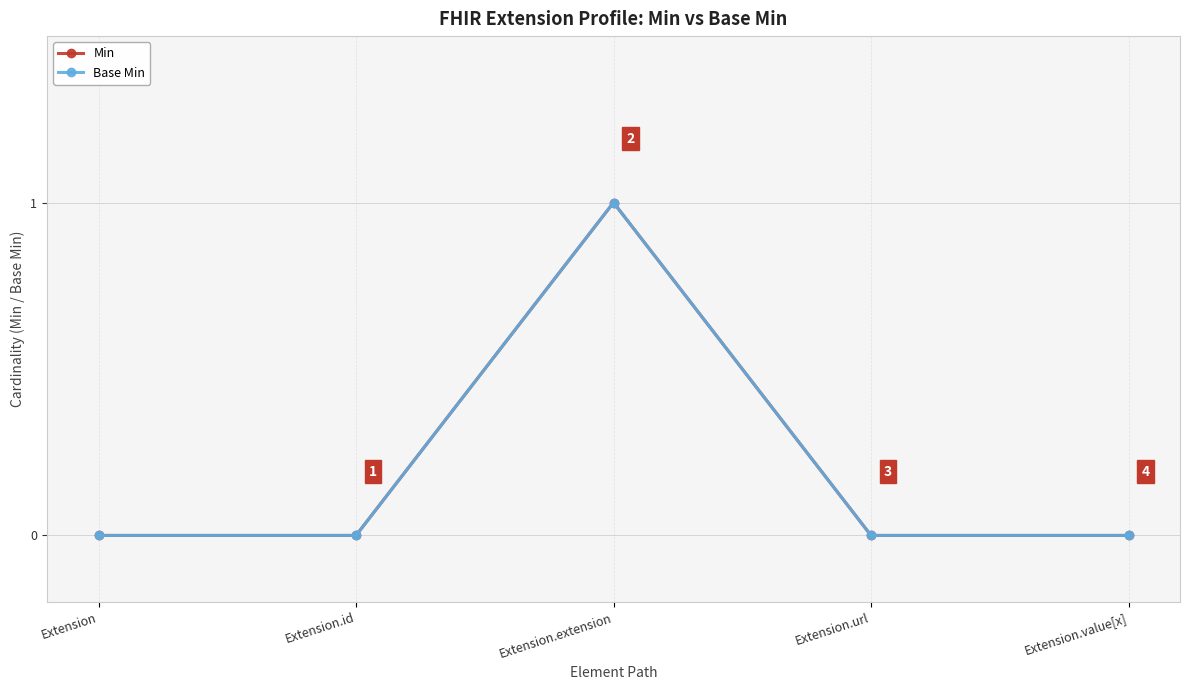

Is the value of Min at Extension.value[x] greater than the value of Base Min at Extension.extension?

No